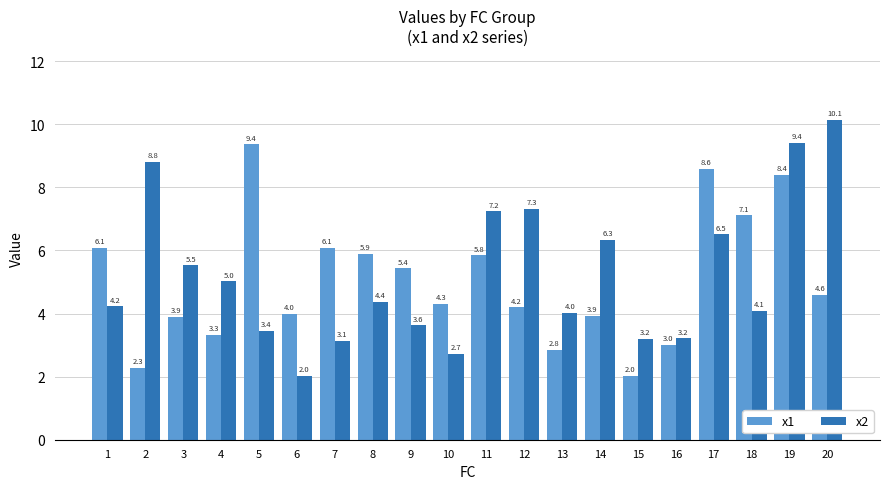

Which series changed the most between 6 and 11?

x2